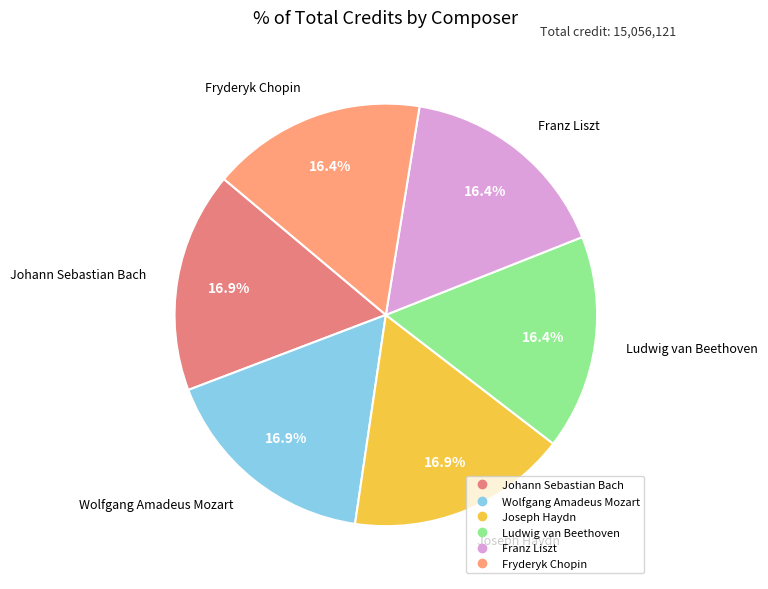

Combined, do Fryderyk Chopin and Ludwig van Beethoven account for over 50%?

No